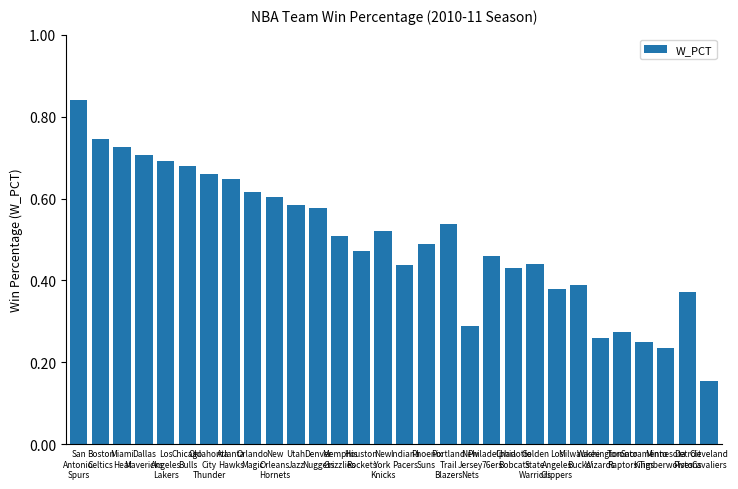

Where is the data nearest to the value 0?

Cleveland
Cavaliers